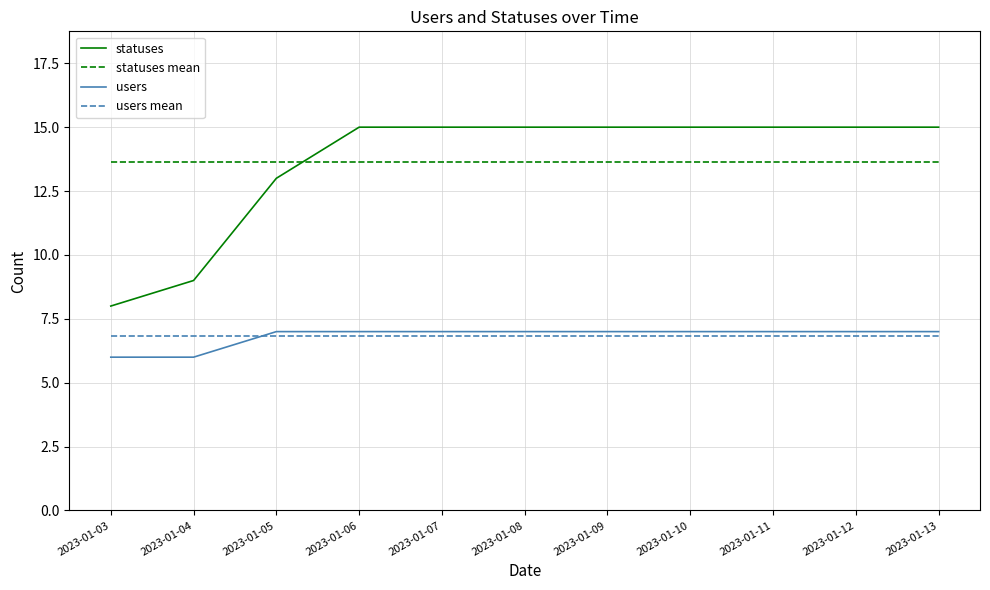

True or false: users and statuses intersect in this chart.

False